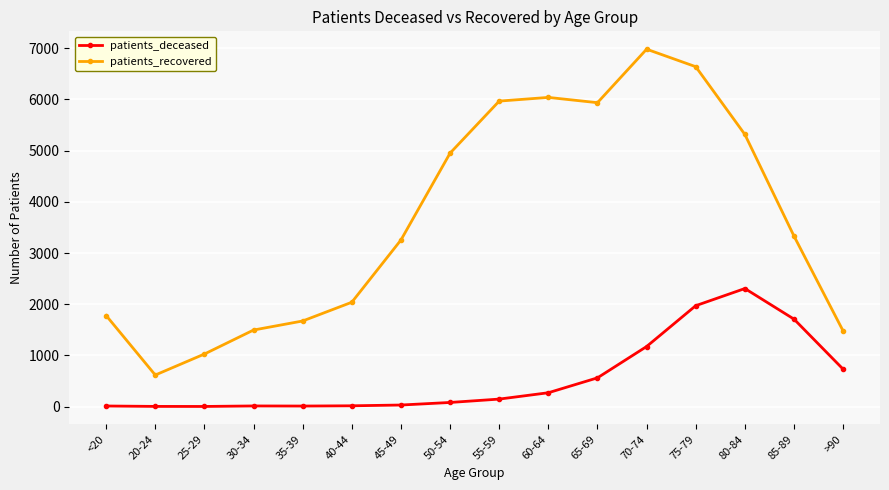

At <20, list the series in order from smallest to largest.

patients_deceased, patients_recovered